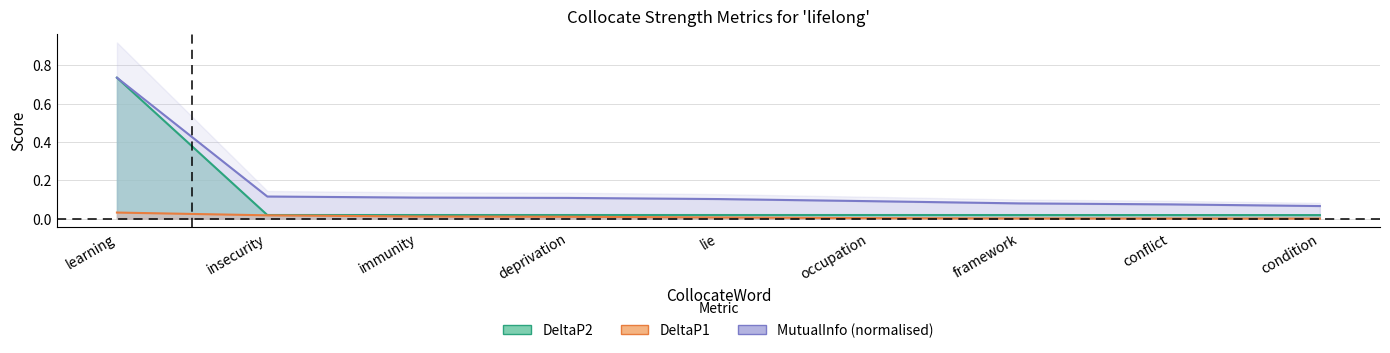

List the series in order of their overall mean, highest first.

MutualInfo, DeltaP2, DeltaP1